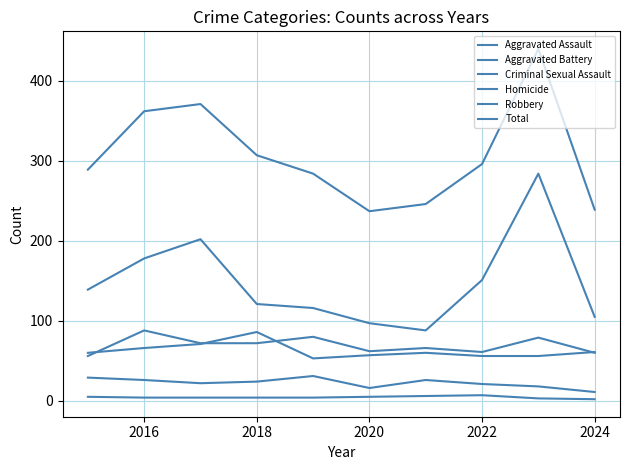

Does the chart display data point markers on the line(s)?

No